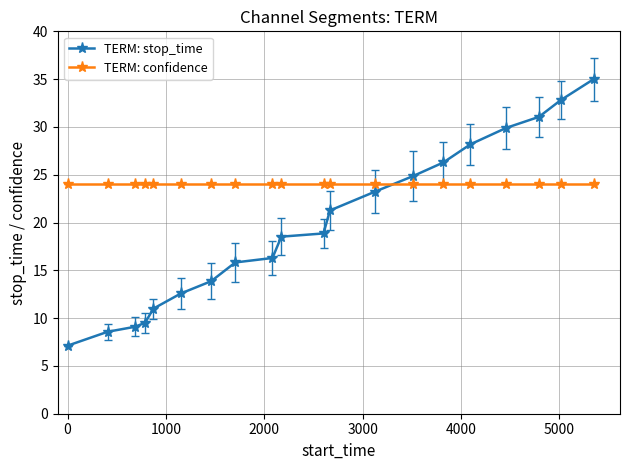

How many values in the TERM: stop_time series are below 18?

9